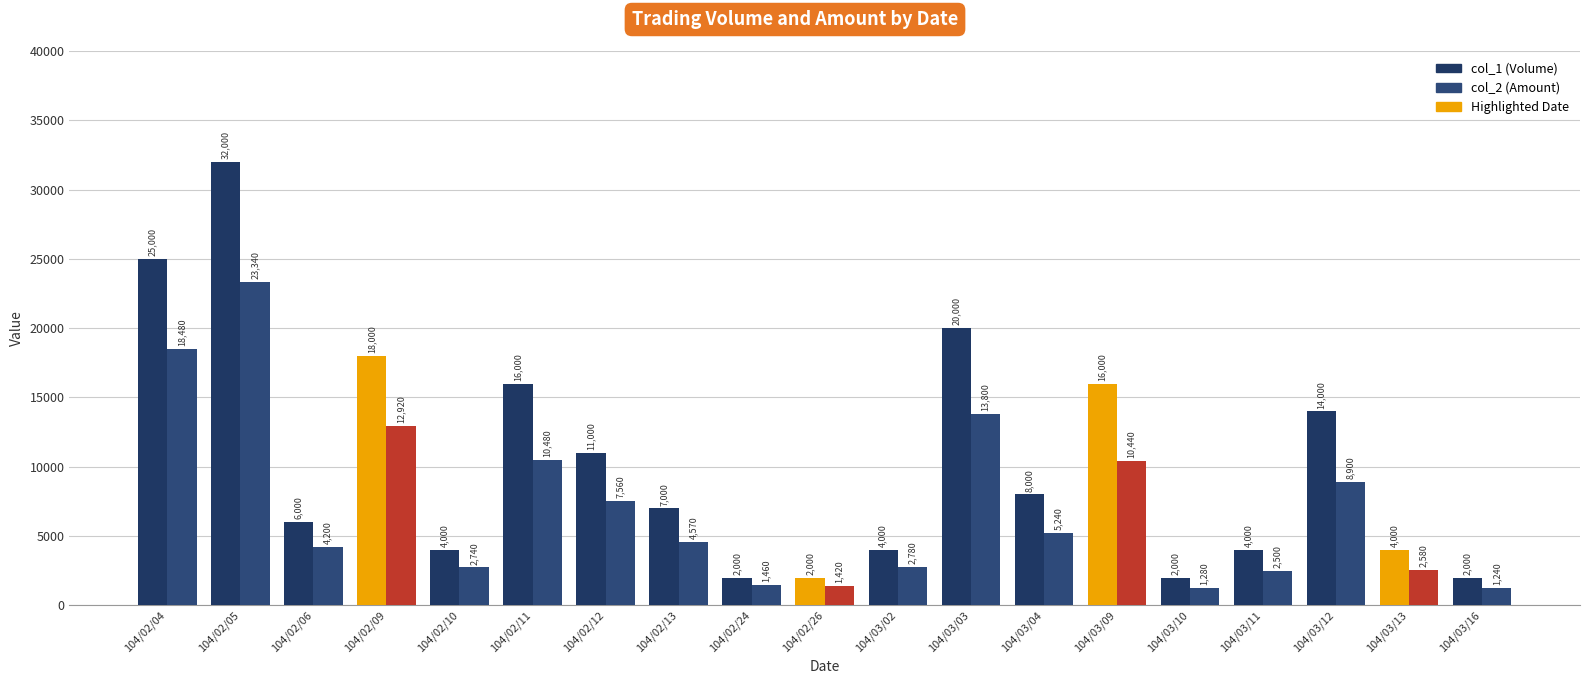

List the series in order of their peak value, lowest first.

col_2 (Amount), col_1 (Volume)